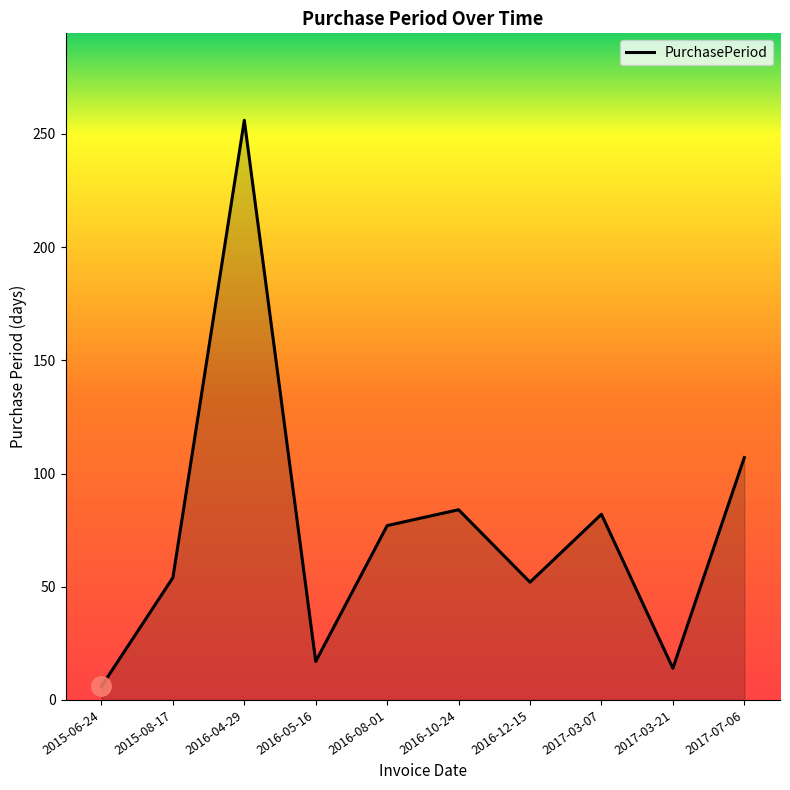

What is the difference between the second highest and minimum values?

101